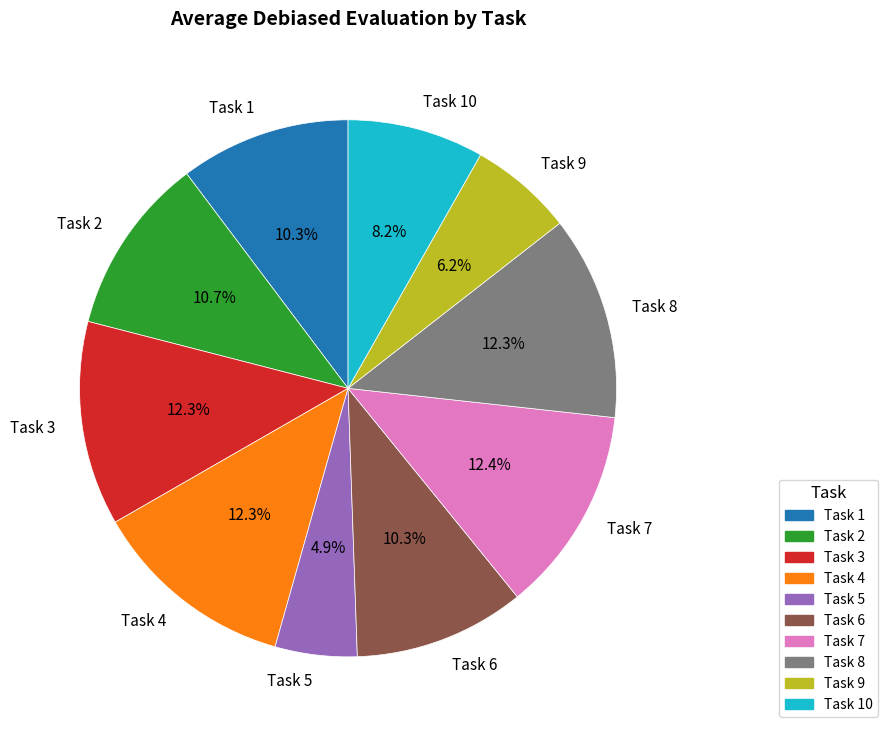

What is the smallest slice in the pie chart?

Task 5